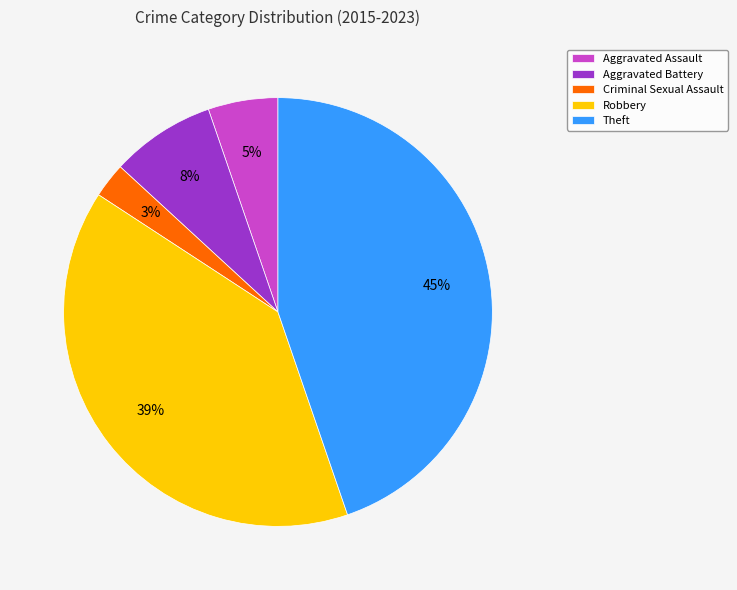

To the nearest percent, what is the difference between the largest and smallest slice percentages?

42%